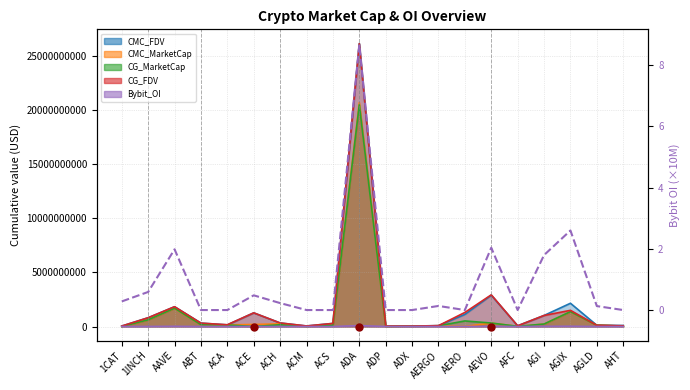

What is the difference between the maximum and minimum values?

8.7